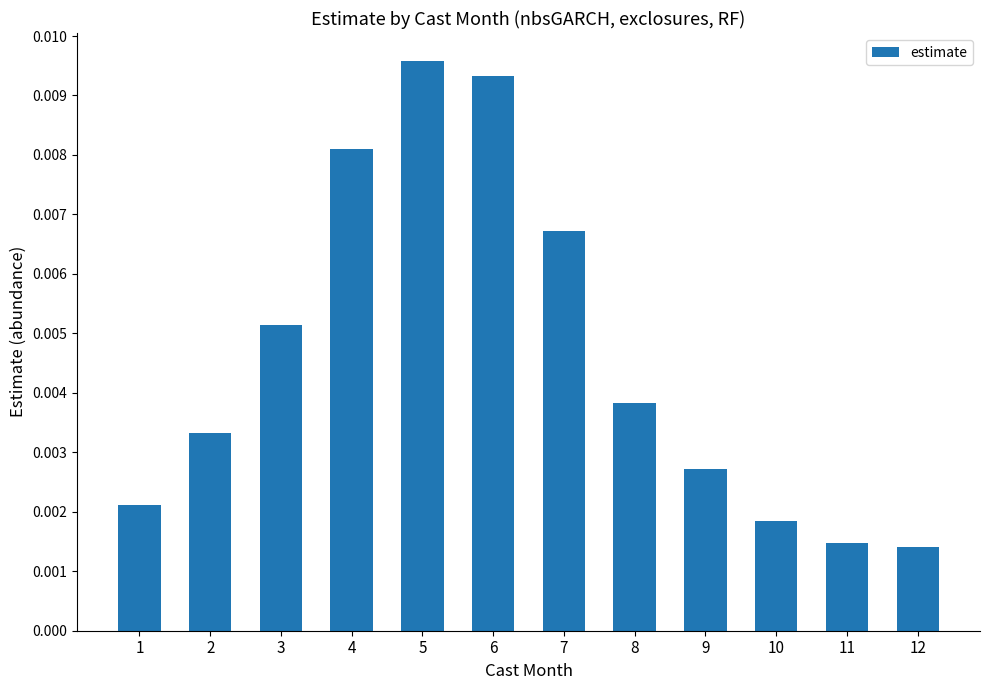

How many bars are there in total?

12